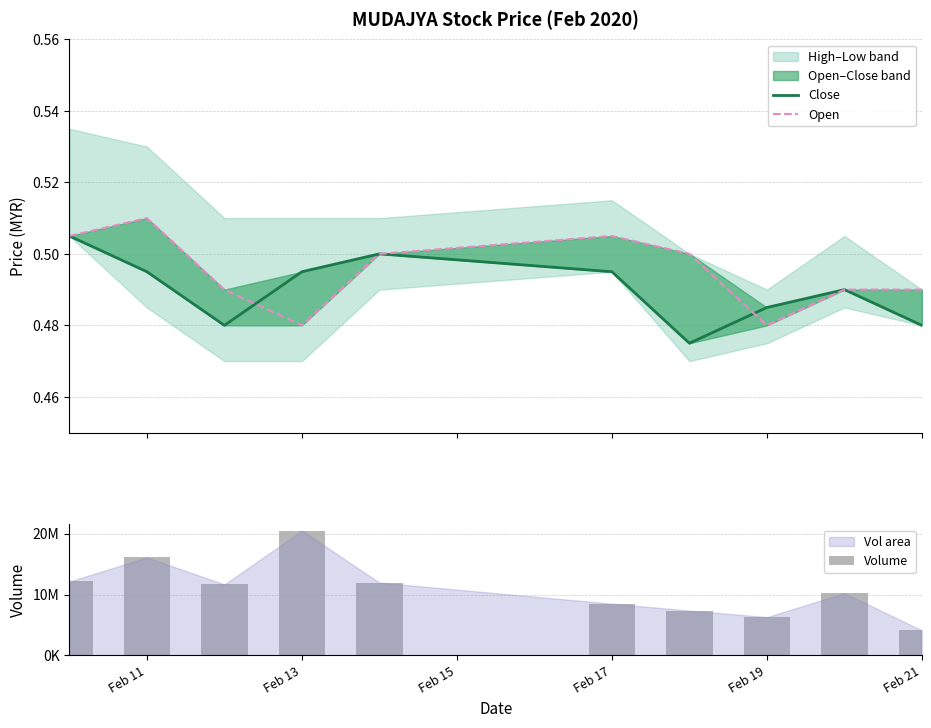

Which series has the largest total across all categories?

Volume